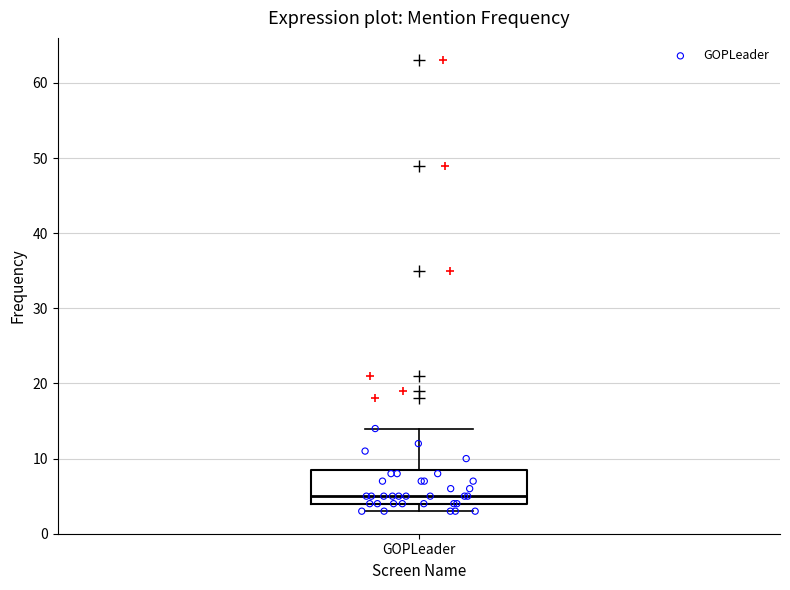

Transcribe this box plot: give where the median line is, the range the box spans, and where the two whiskers end, as read against the y-axis. The values are not printed on the chart, so give them approximately, as read against the axis.

median 5, box 4 to 9, whiskers 3 to 14